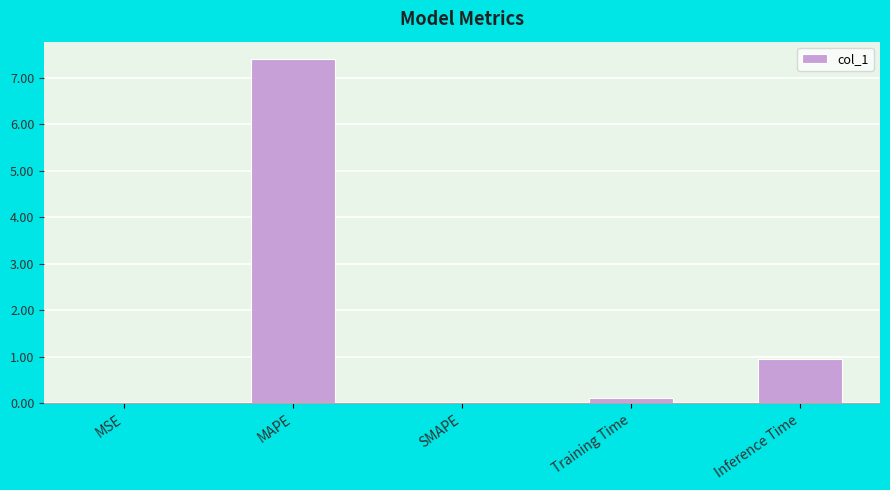

At which label is the value closest to 3?

Inference Time